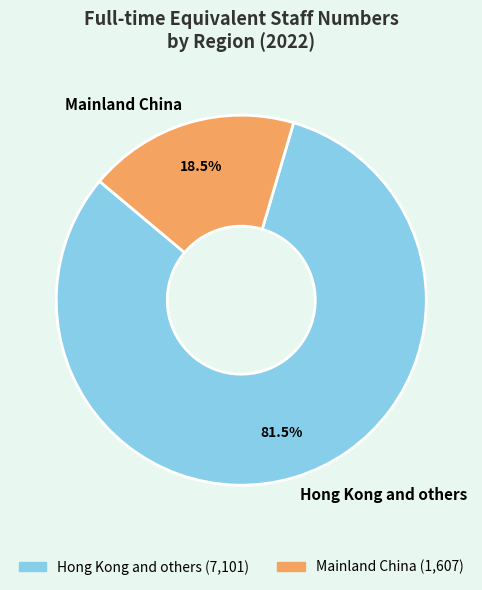

Which category has the biggest portion of the pie?

Hong Kong and others